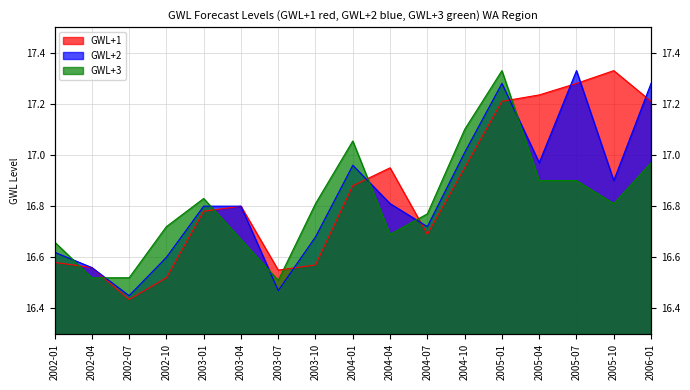

What position from the right is 2003-10?

10